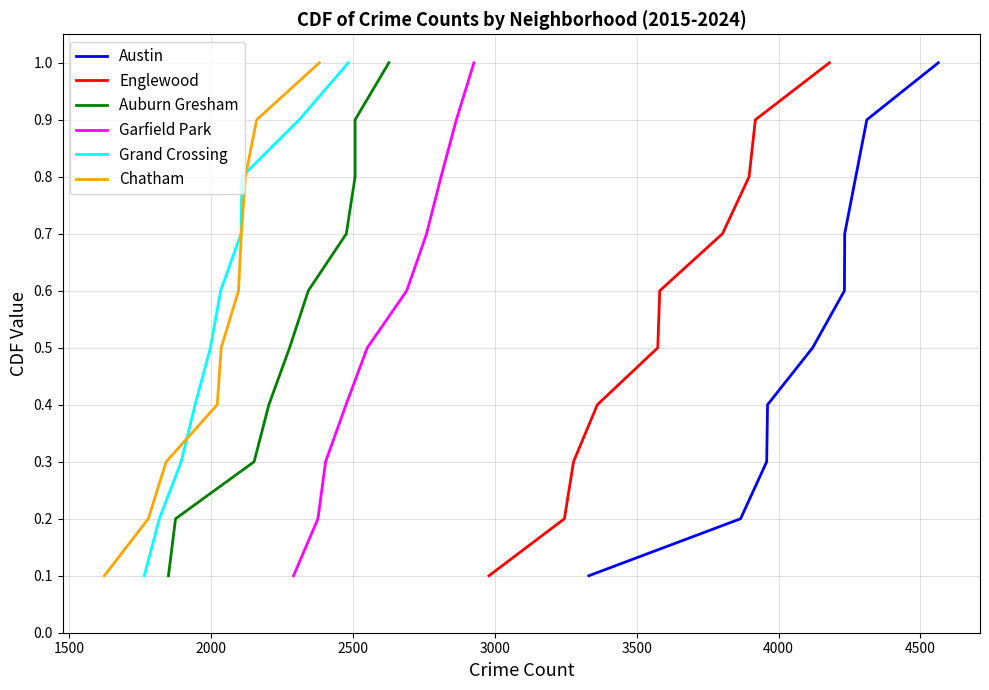

What is the maximum value for Austin?

1.0